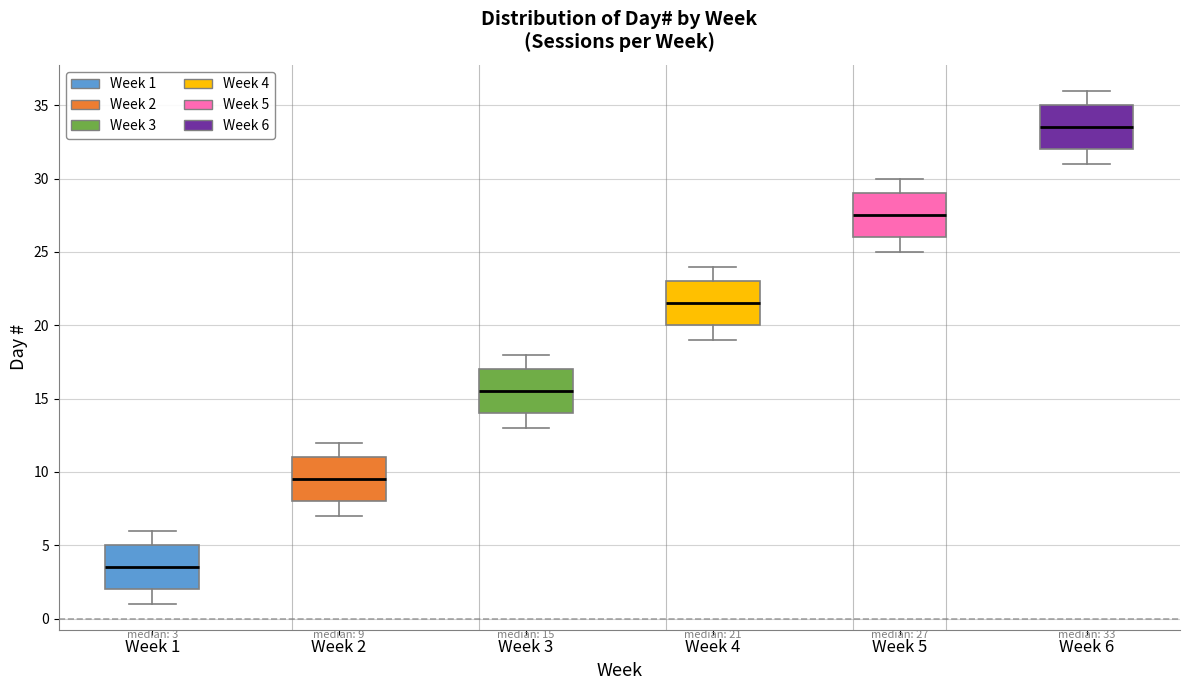

Which box has the highest median line?

Week 6